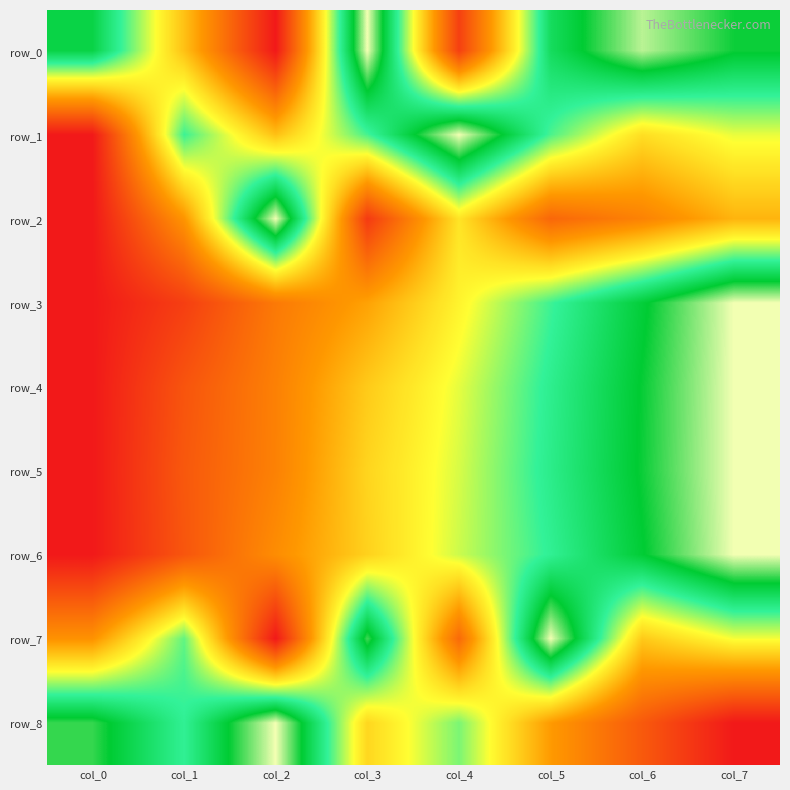

The row_5 series shows 0.2 at col_4. True or false?

False